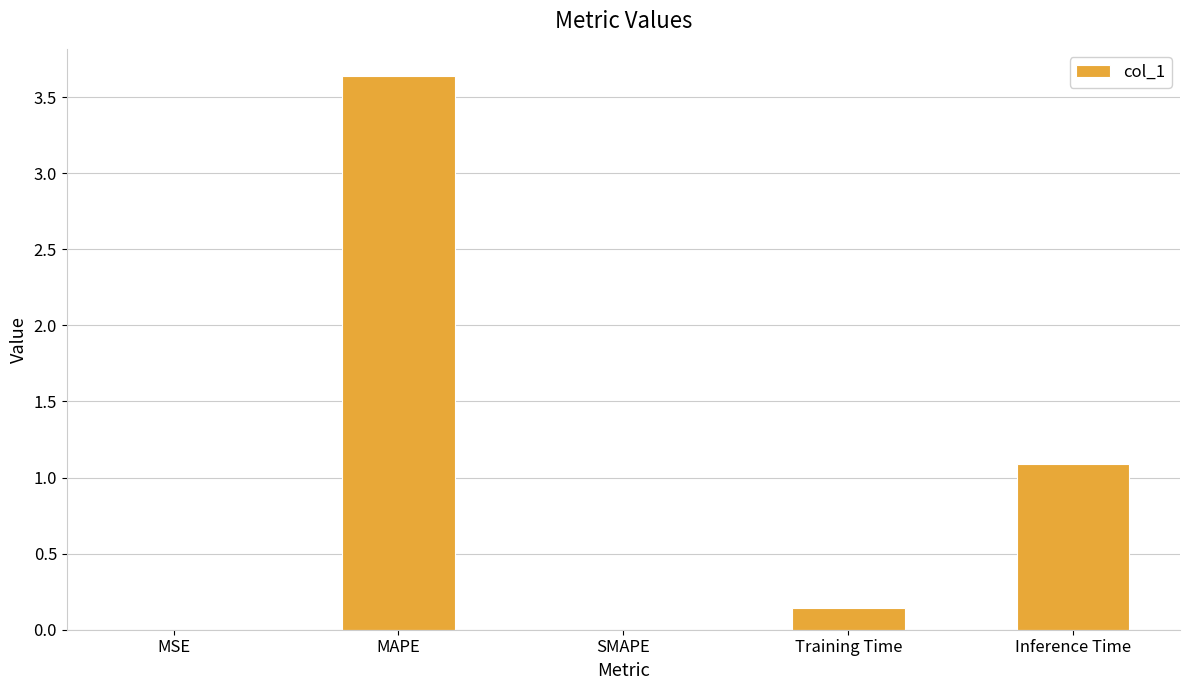

What is the sum of the values at Inference Time and SMAPE?

1.1